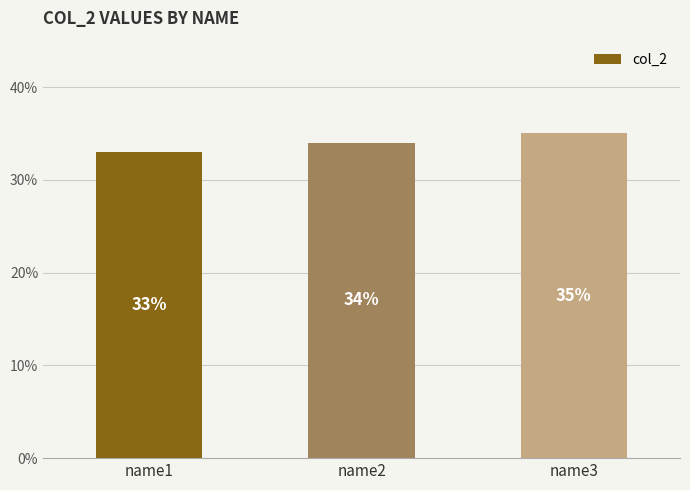

Count the values in the range 33 to 35.

3